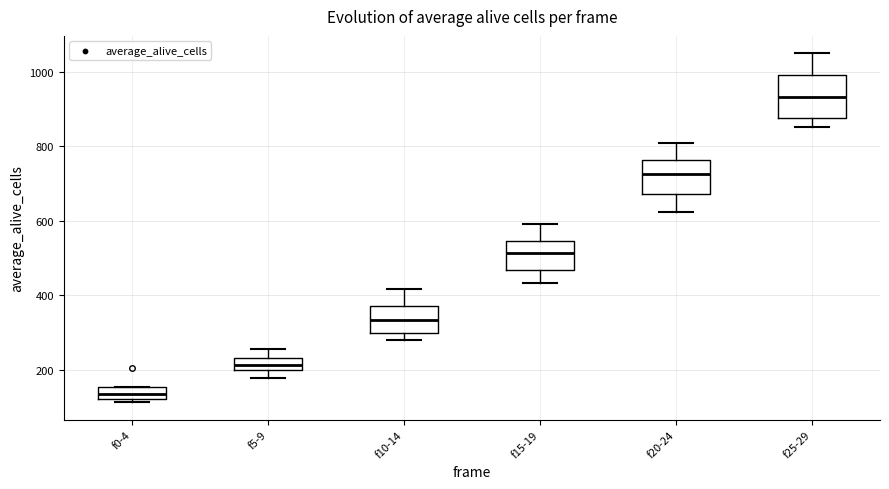

Which box is the tallest, from its lower edge to its upper edge?

f25-29